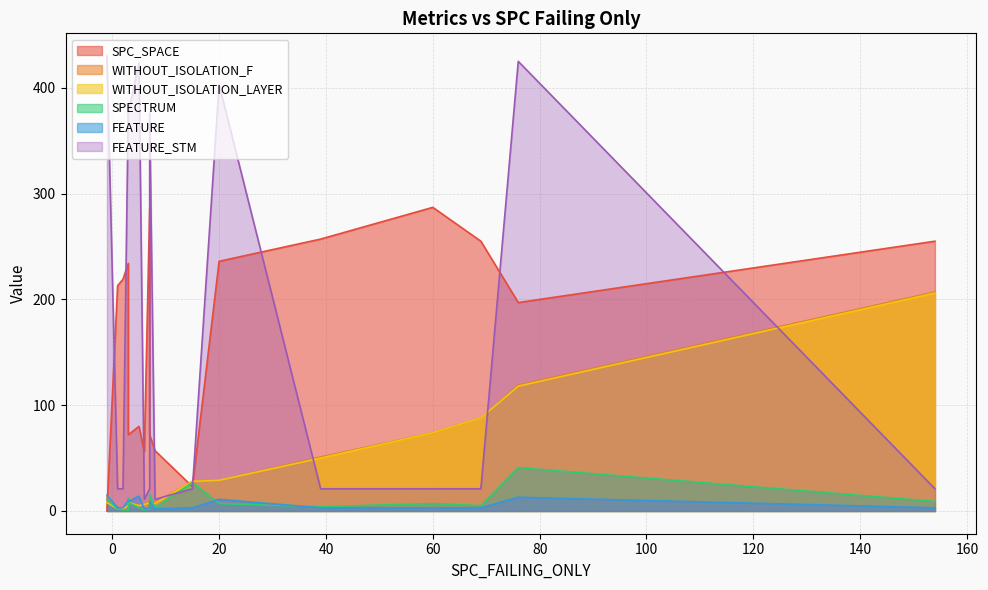

What is the total value across all series at 7?

523